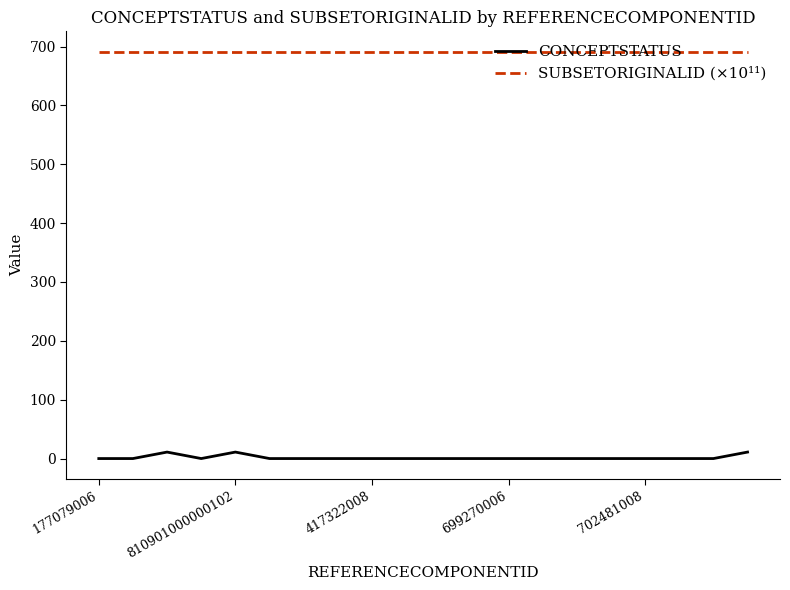

True or false: CONCEPTSTATUS has more than 0 points higher than both neighbors.

True